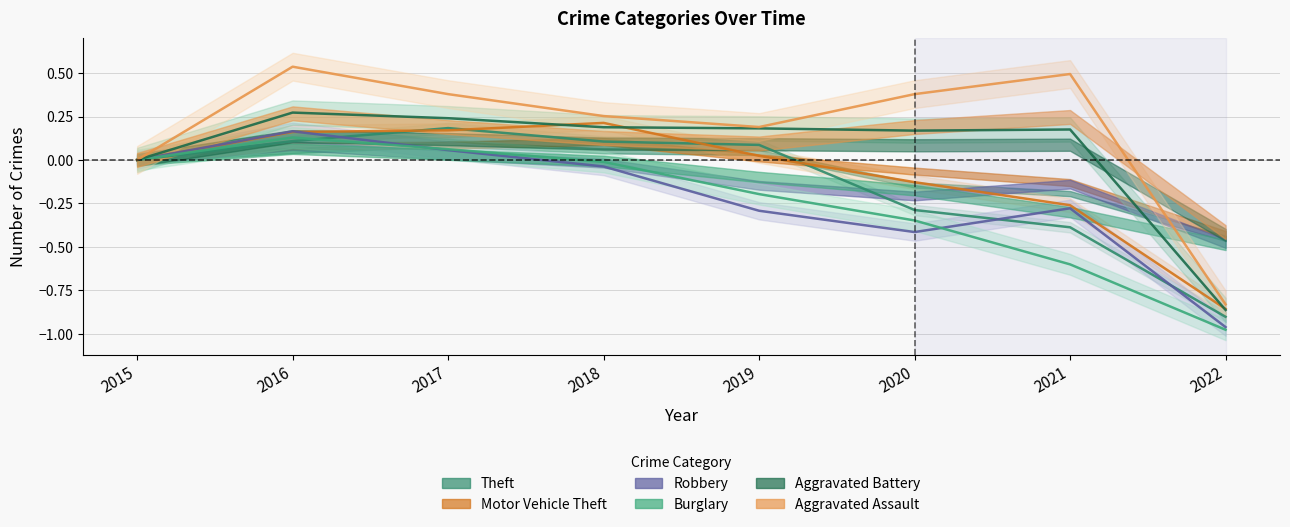

What are all the series names shown in the legend?

Theft, Motor Vehicle Theft, Robbery, Burglary, Aggravated Battery, Aggravated Assault